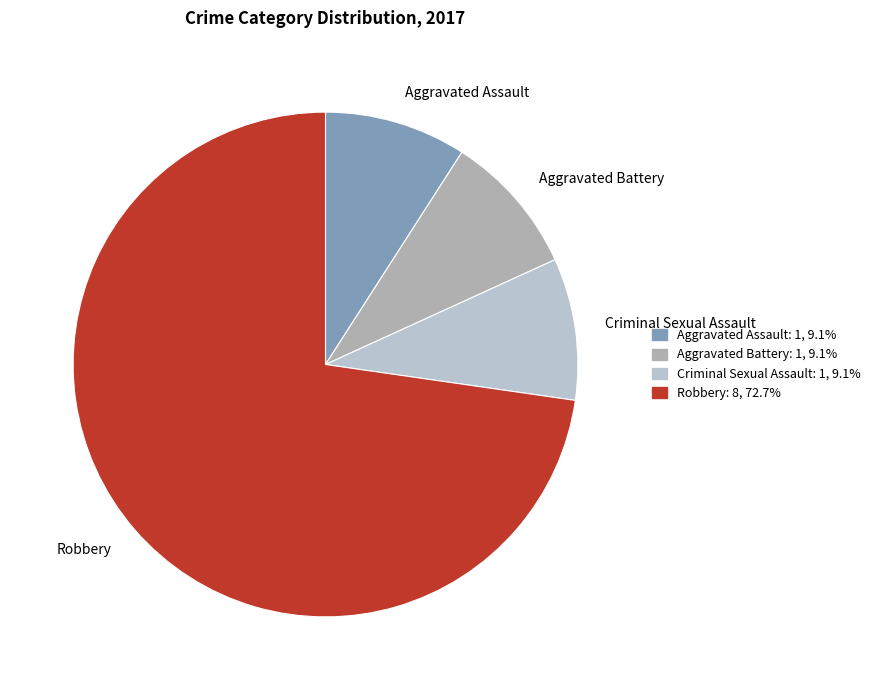

Which slice is the largest?

Robbery